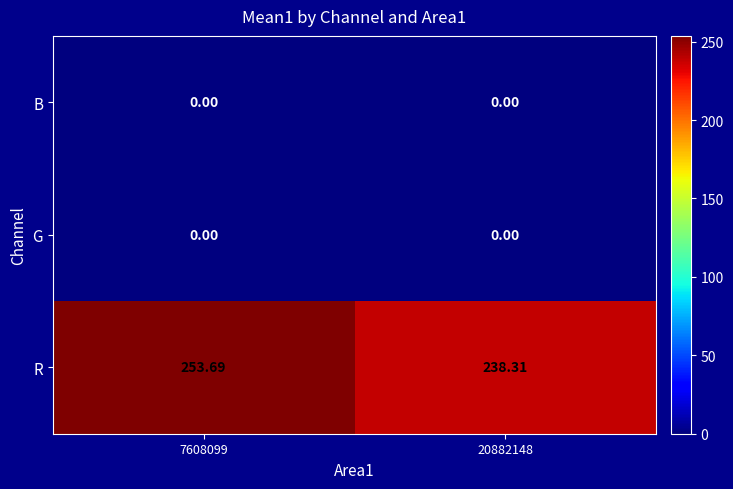

Which series has the largest total across all categories?

R